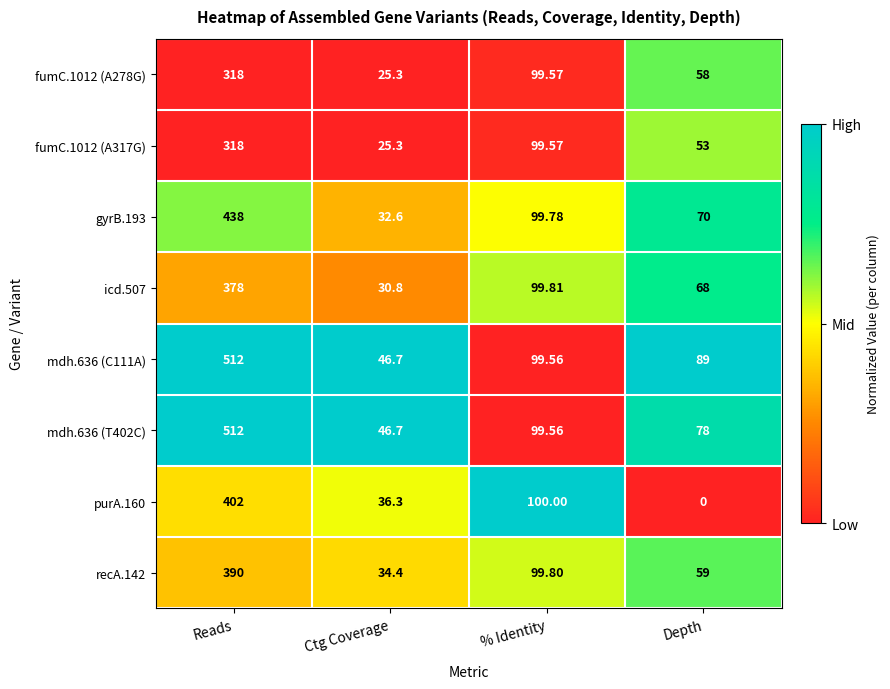

At which label does fumC.1012 (A317G) first exceed 99?

Reads